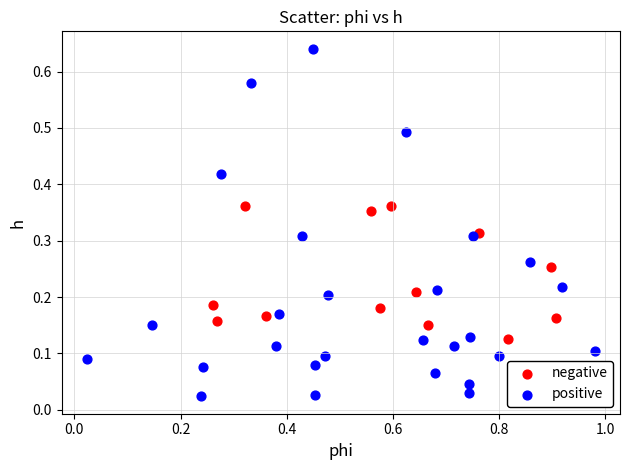

What are all the series names shown in the legend?

negative, positive